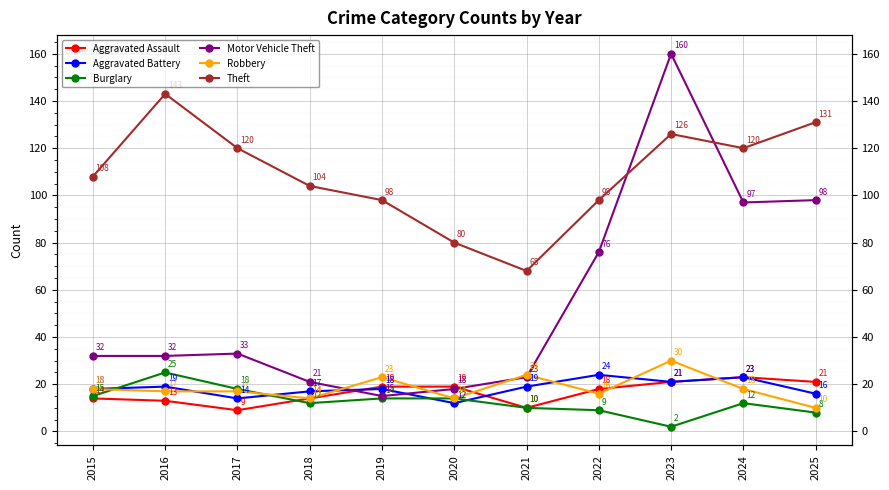

At which label does Theft first exceed 108?

2016